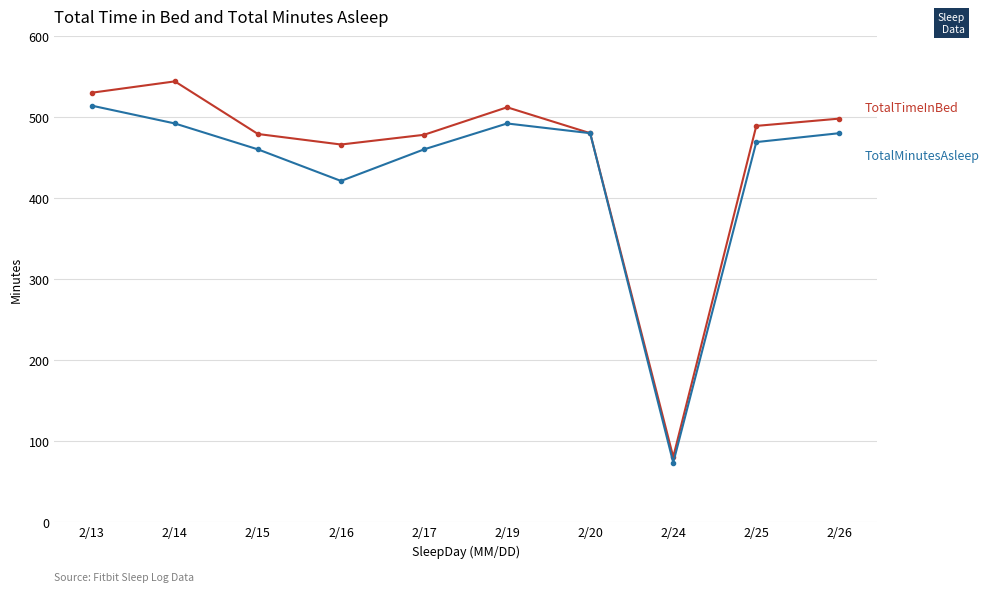

What is the total value across all series at 2/17?

938